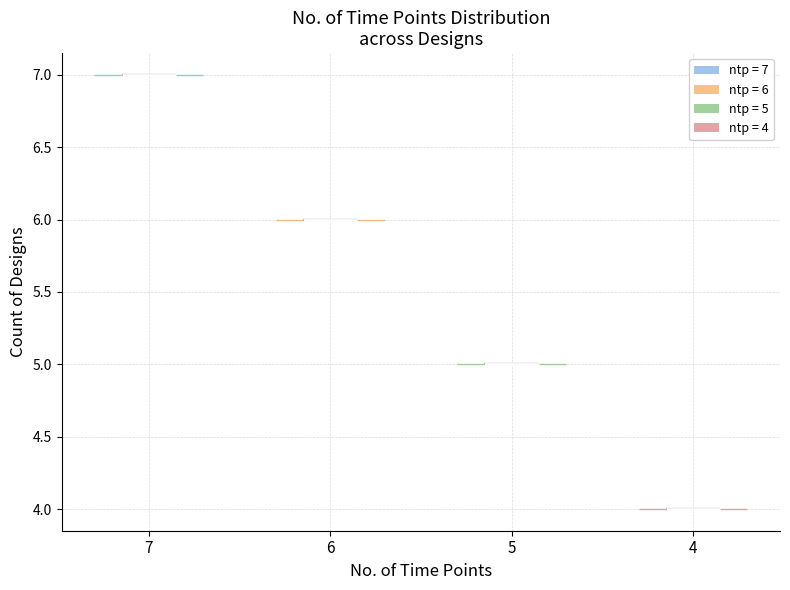

What is the lowest point the violin at x = 4 reaches on the y-axis? The values are not printed on the chart, so give them approximately, as read against the axis.

4